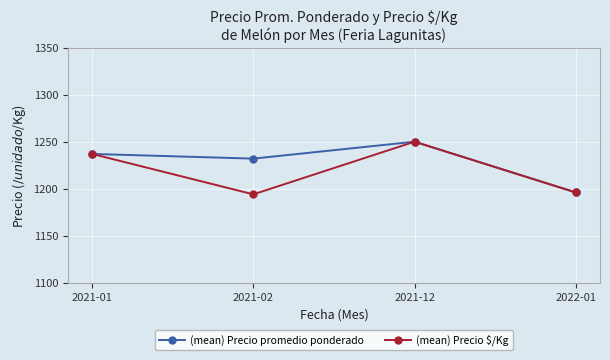

How many interior local valleys does the (mean) Precio $/Kg series have?

1